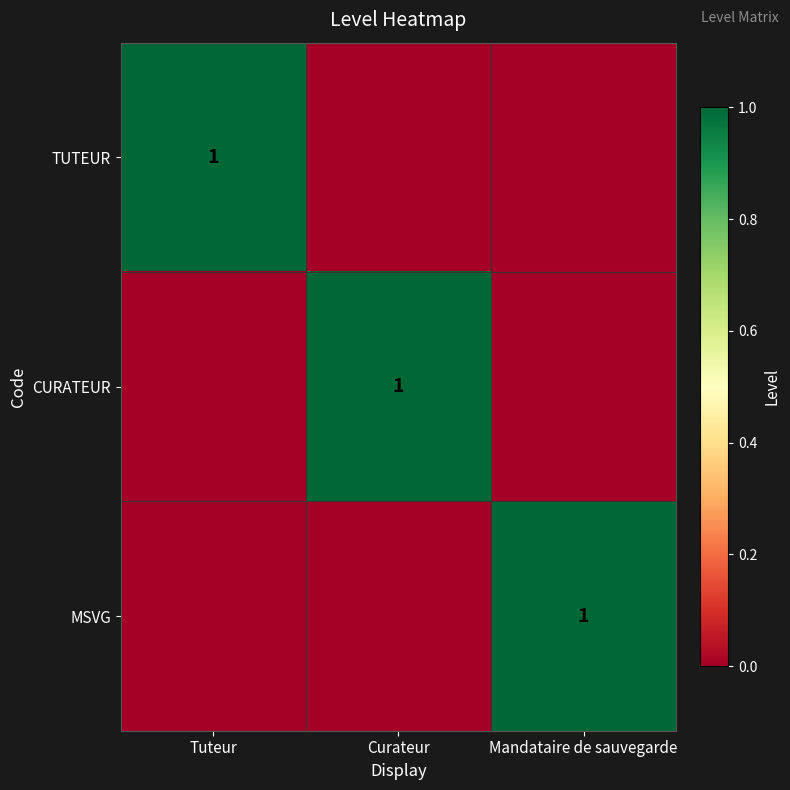

What is the maximum value shown in the chart?

1